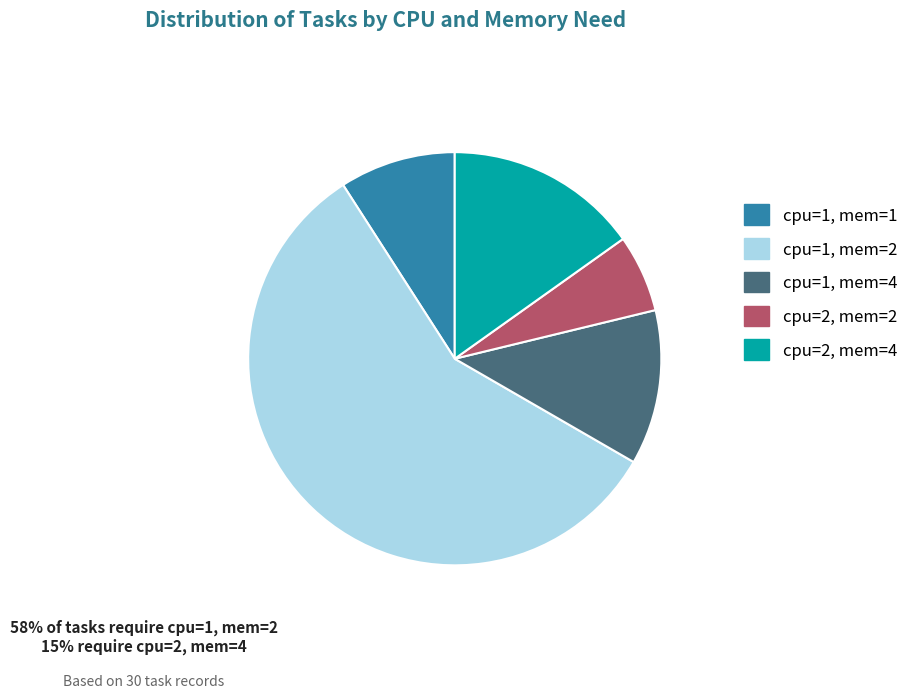

Rank the categories by value from highest to lowest.

cpu=1, mem=2, cpu=2, mem=4, cpu=1, mem=4, cpu=1, mem=1, cpu=2, mem=2